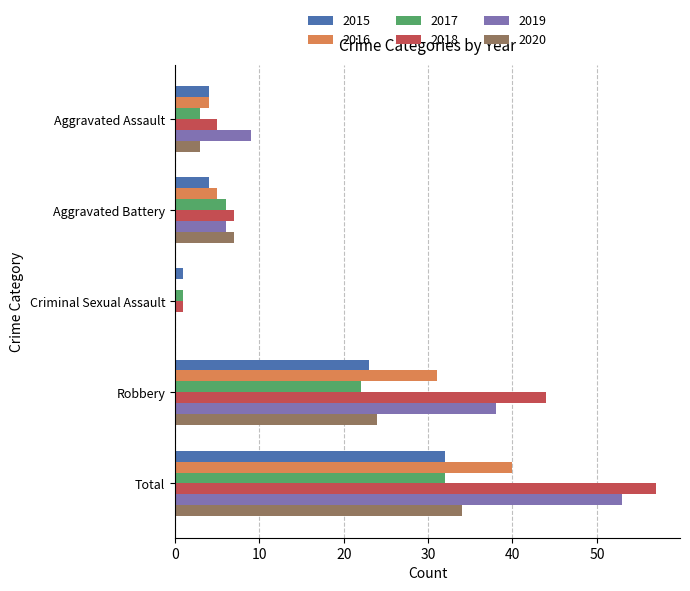

True or false: 2020 has a value of 8 at Robbery.

False